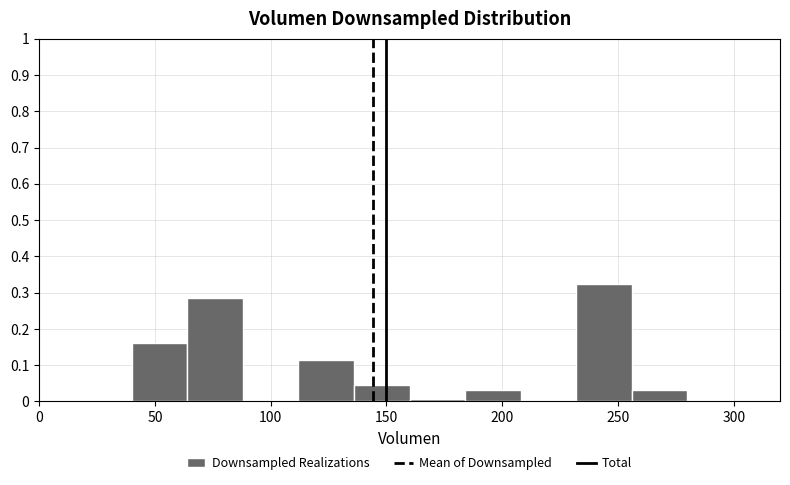

Reading left to right, transcribe this chart: for each bar, give the range it covers on the x-axis and its height. Neither the bar edges nor the heights are printed on the chart, so give them approximately, as read against the axes.

40 to 64: 0.16
64 to 88: 0.28
88 to 112: 0
112 to 136: 0.12
136 to 160: 0.05
160 to 184: under 0.01
184 to 208: 0.03
208 to 232: 0
232 to 256: 0.32
256 to 280: 0.03